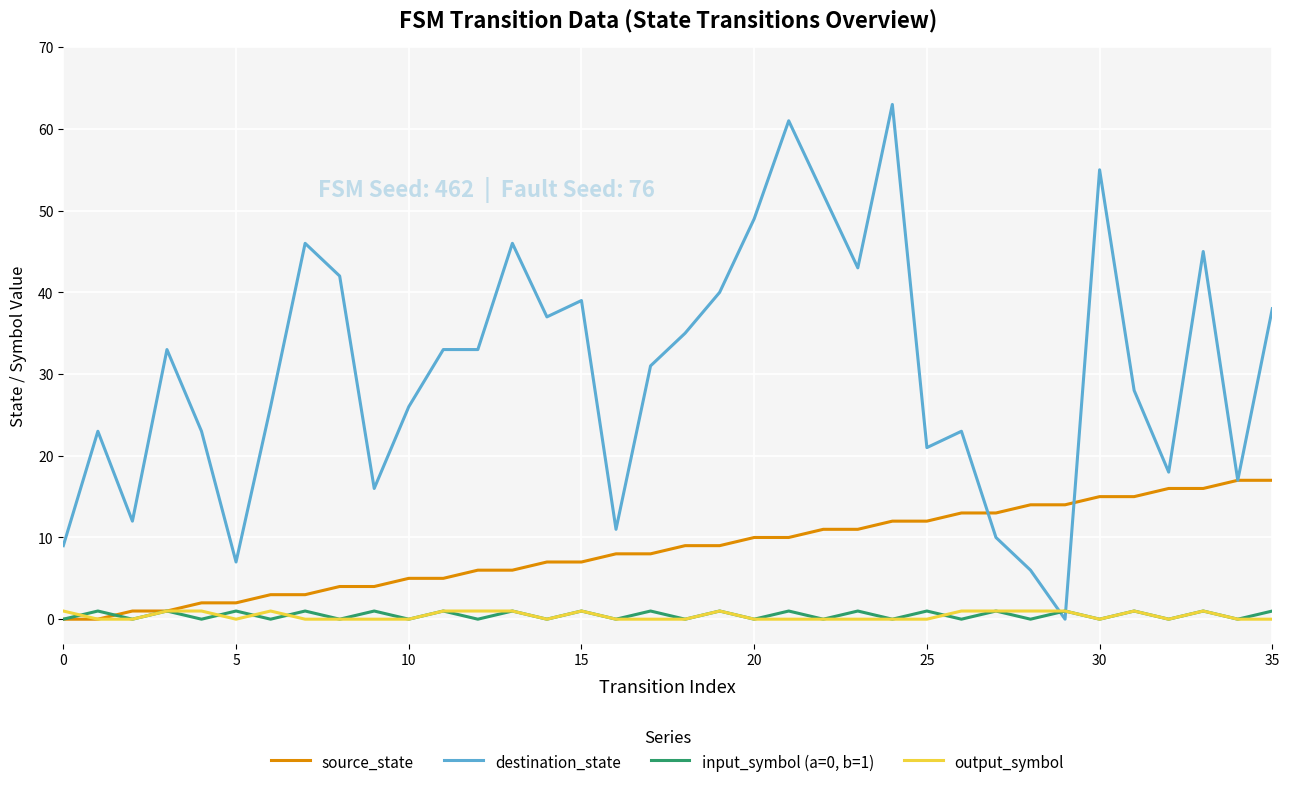

In input_symbol (a=0, b=1), how many points are lower than both neighbors (excluding endpoints)?

17